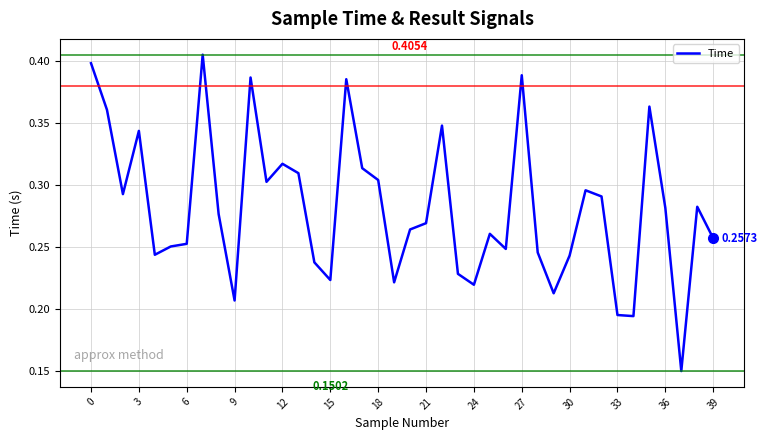

At which category does the data reach its first local peak?

3